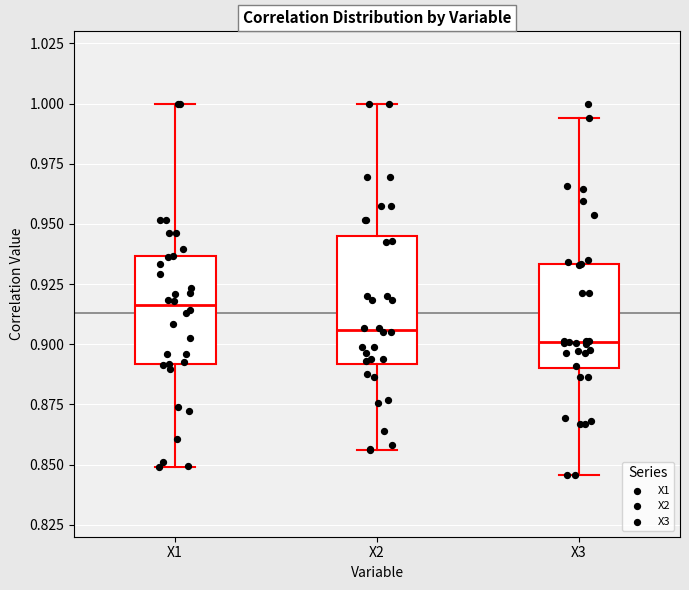

Reading left to right, read every box against the y-axis: the position of its median line, the range the box covers, and the ends of its whiskers. The values are not printed on the chart, so give them approximately, as read against the axis.

X1: median 0.915, box 0.890 to 0.935, whiskers 0.850 to 1.000
X2: median 0.905, box 0.890 to 0.945, whiskers 0.855 to 1.000
X3: median 0.900, box 0.890 to 0.935, whiskers 0.845 to 0.995